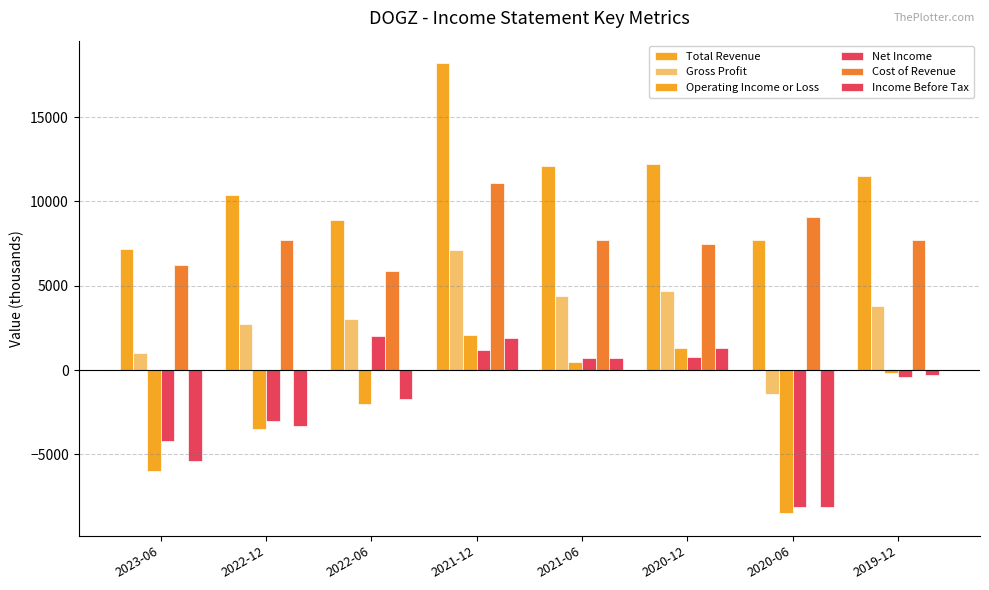

True or false: Gross Profit has a value of 4400 at 2021-06.

True